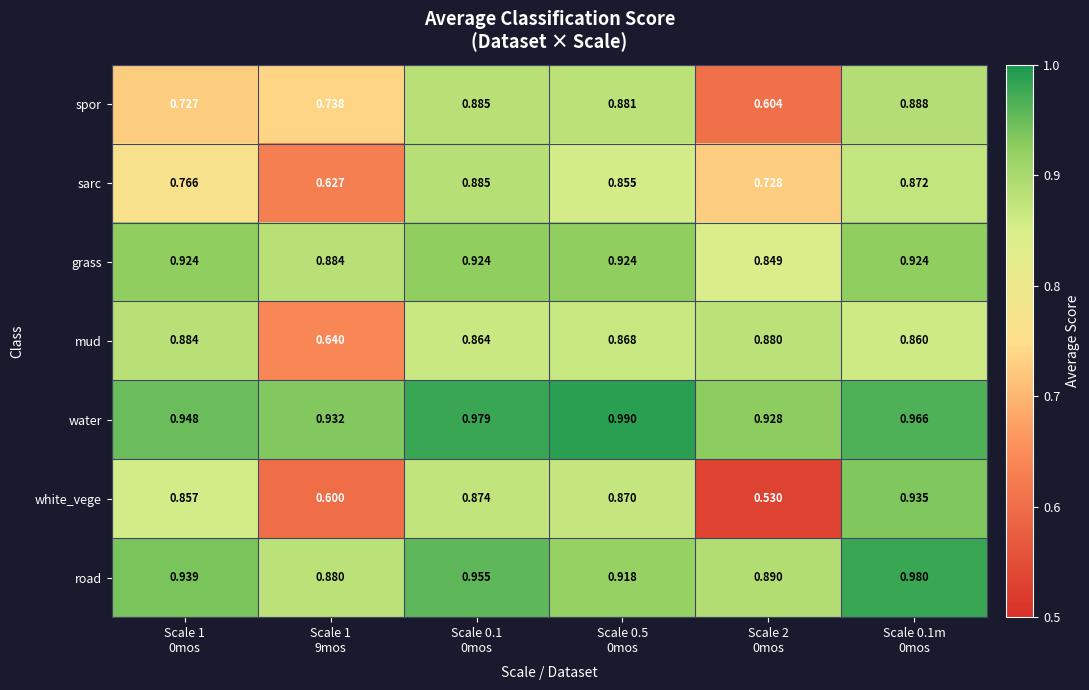

List the series in order of their peak value, lowest first.

mud, sarc, spor, grass, white_vege, road, water